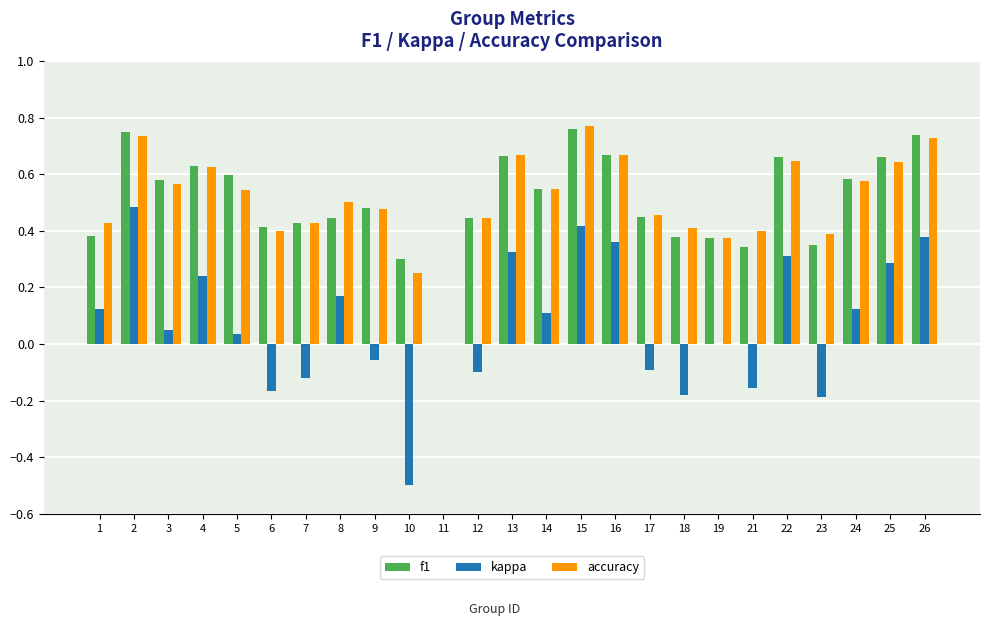

Is the value of kappa at 13 greater than the value of accuracy at 2?

No